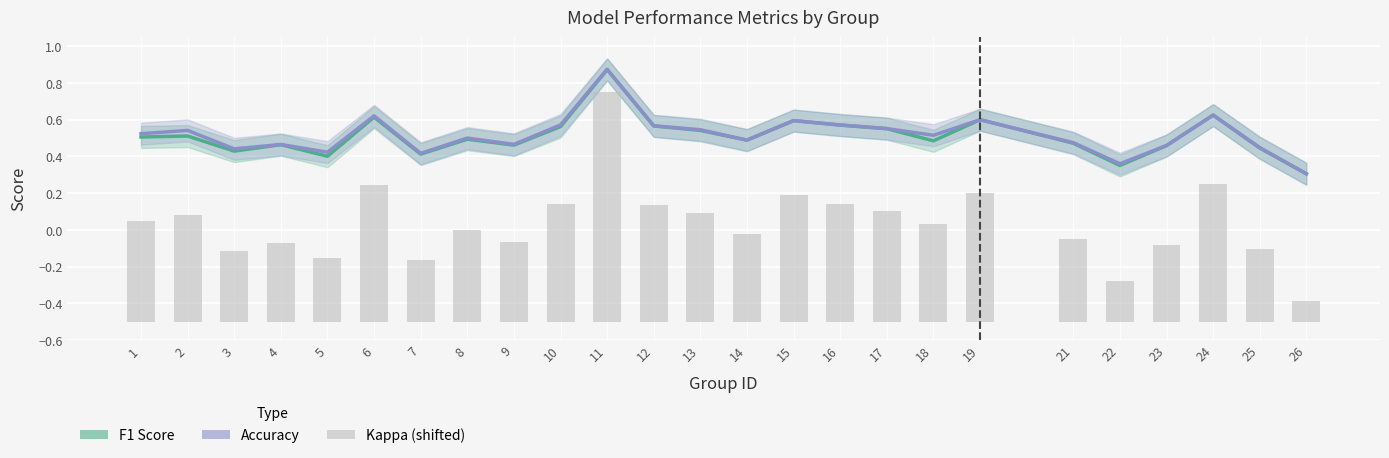

Reading right to left, transcribe all the data shown in this chart.

f1: 26=0.3	25=0.4	24=0.6	23=0.5	22=0.4	21=0.5	19=0.6	18=0.5	17=0.6	16=0.6	15=0.6	14=0.5	13=0.5	12=0.6	11=0.9	10=0.6	9=0.5	8=0.5	7=0.4	6=0.6	5=0.4	4=0.5	3=0.4	2=0.5	1=0.5
accuracy: 26=0.3	25=0.4	24=0.6	23=0.5	22=0.4	21=0.5	19=0.6	18=0.5	17=0.6	16=0.6	15=0.6	14=0.5	13=0.5	12=0.6	11=0.9	10=0.6	9=0.5	8=0.5	7=0.4	6=0.6	5=0.4	4=0.5	3=0.4	2=0.5	1=0.5
kappa+0.5: 26=0.1	25=0.4	24=0.8	23=0.4	22=0.2	21=0.4	19=0.7	18=0.5	17=0.6	16=0.6	15=0.7	14=0.5	13=0.6	12=0.6	11=1.2	10=0.6	9=0.4	8=0.5	7=0.3	6=0.7	5=0.3	4=0.4	3=0.4	2=0.6	1=0.5